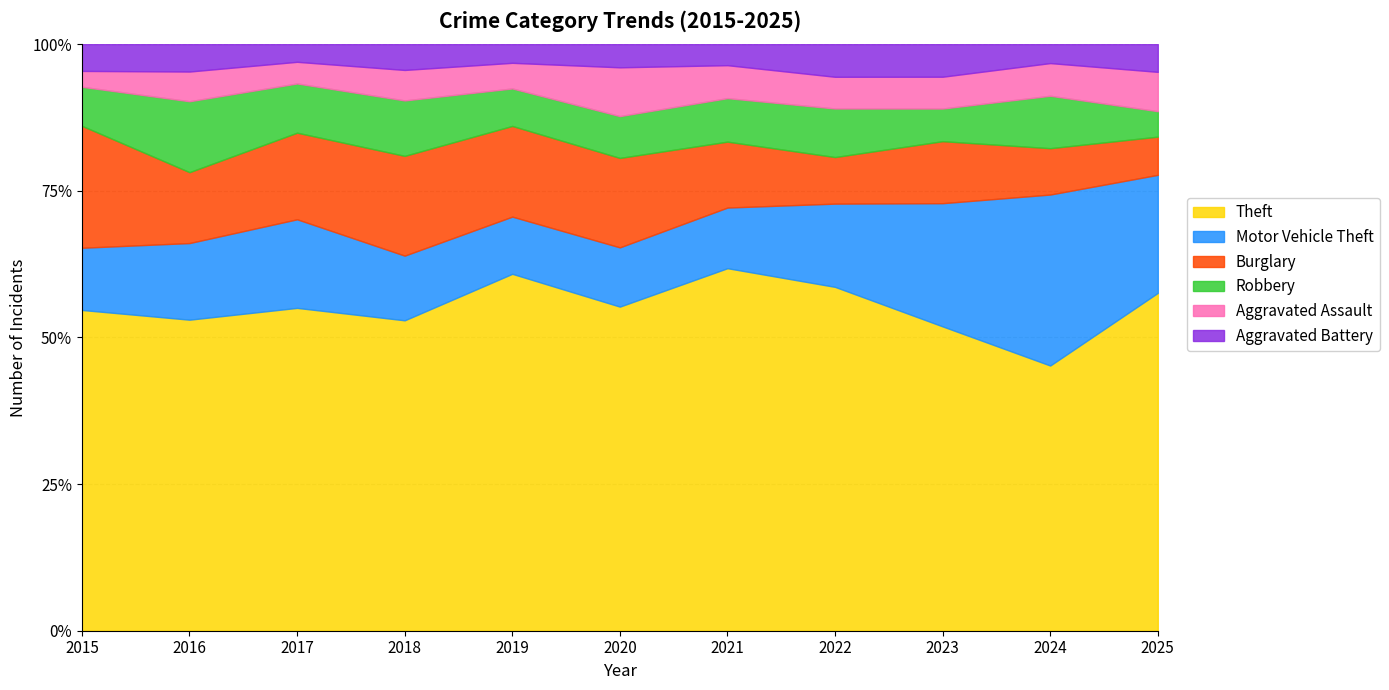

What is the lowest value of the Theft series?

45.2